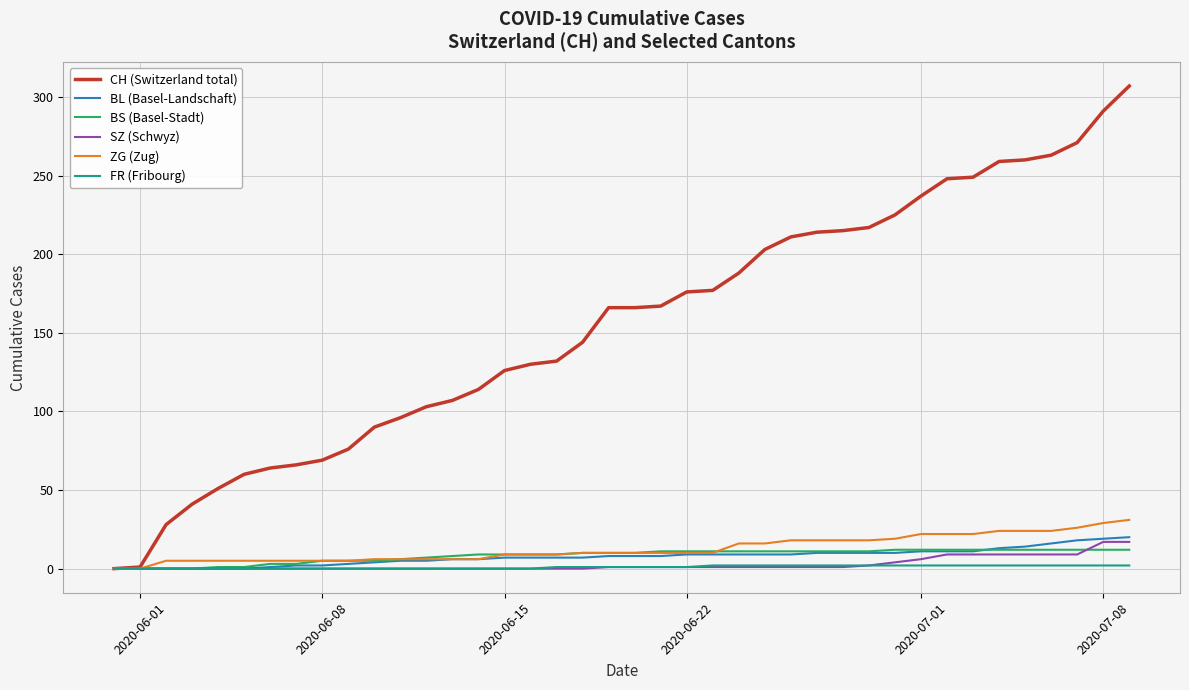

Which series has the largest total across all categories?

CH (Switzerland total)